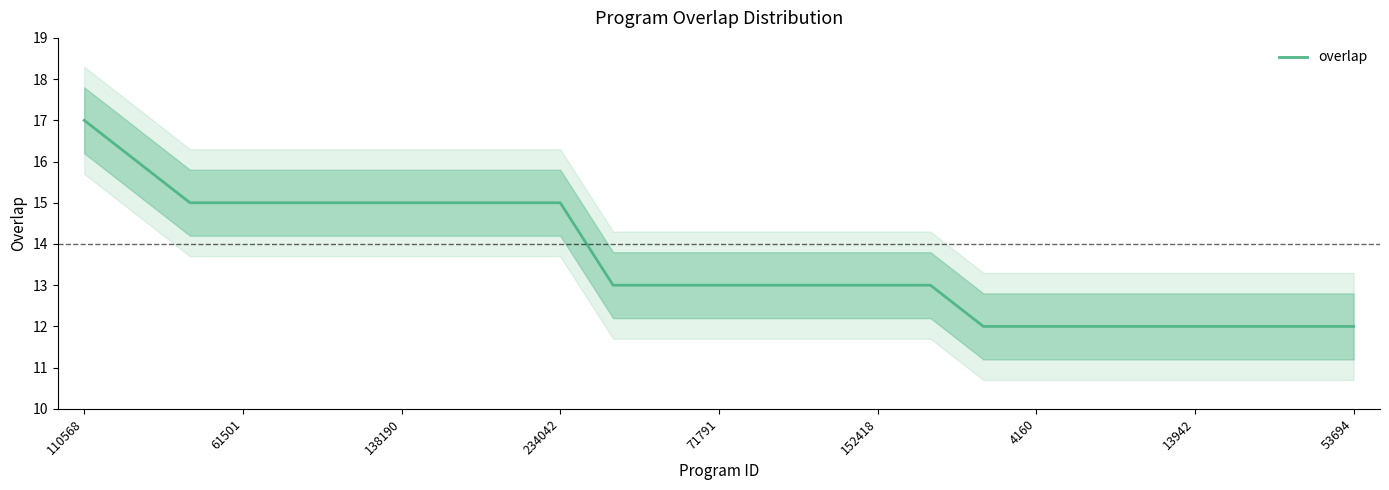

What is the lowest value of the overlap series?

12